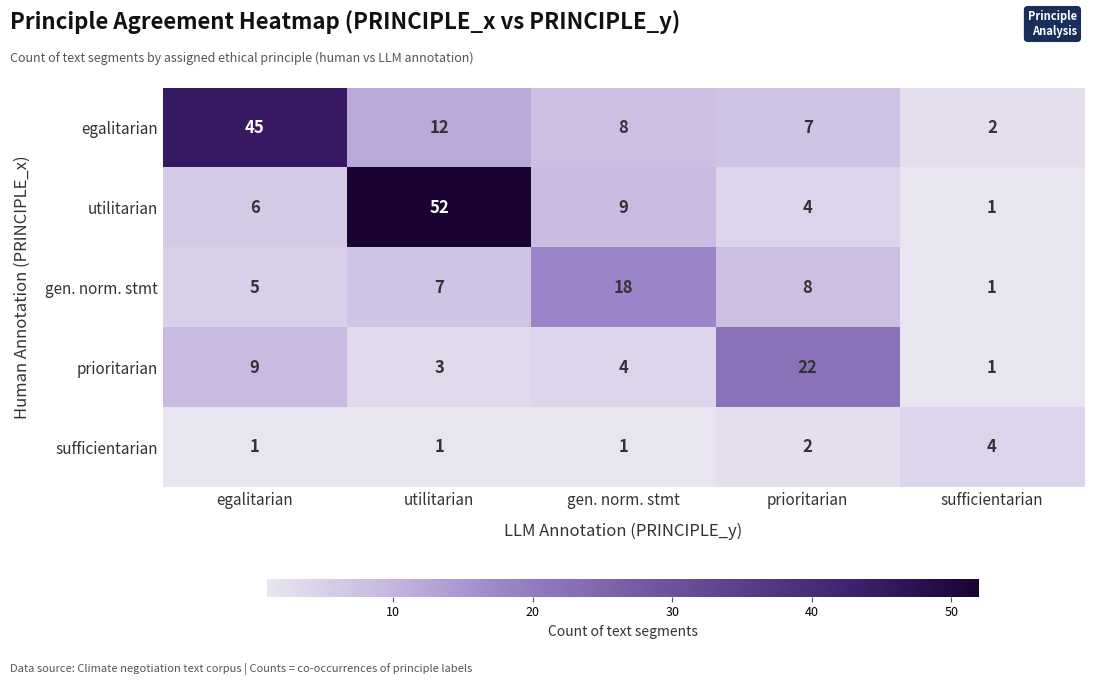

What value does the egalitarian series have at prioritarian, to the nearest 5?

5